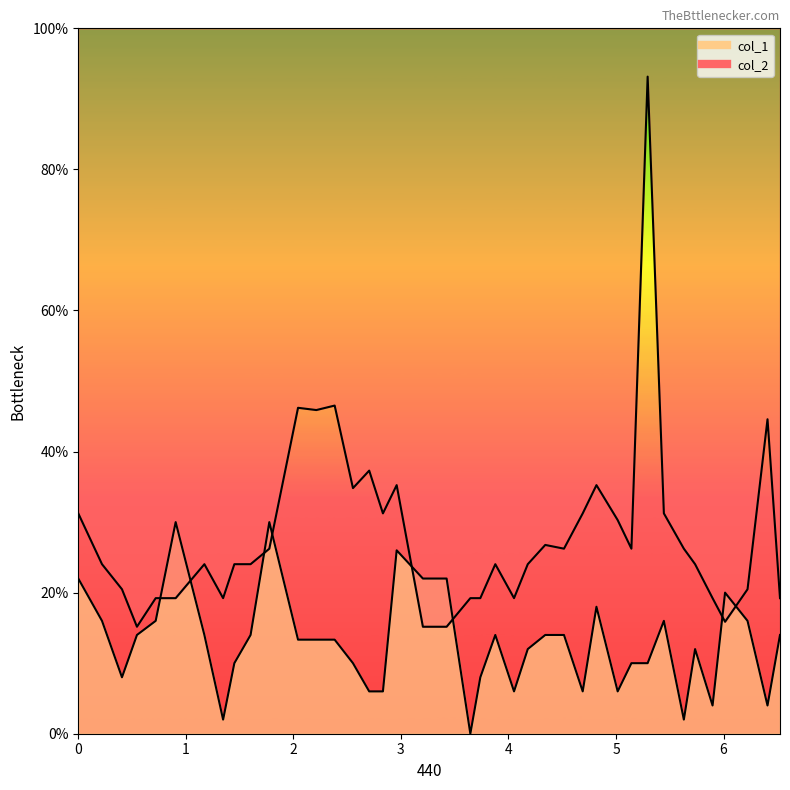

List the series in order of their overall mean, lowest first.

col_1, col_2